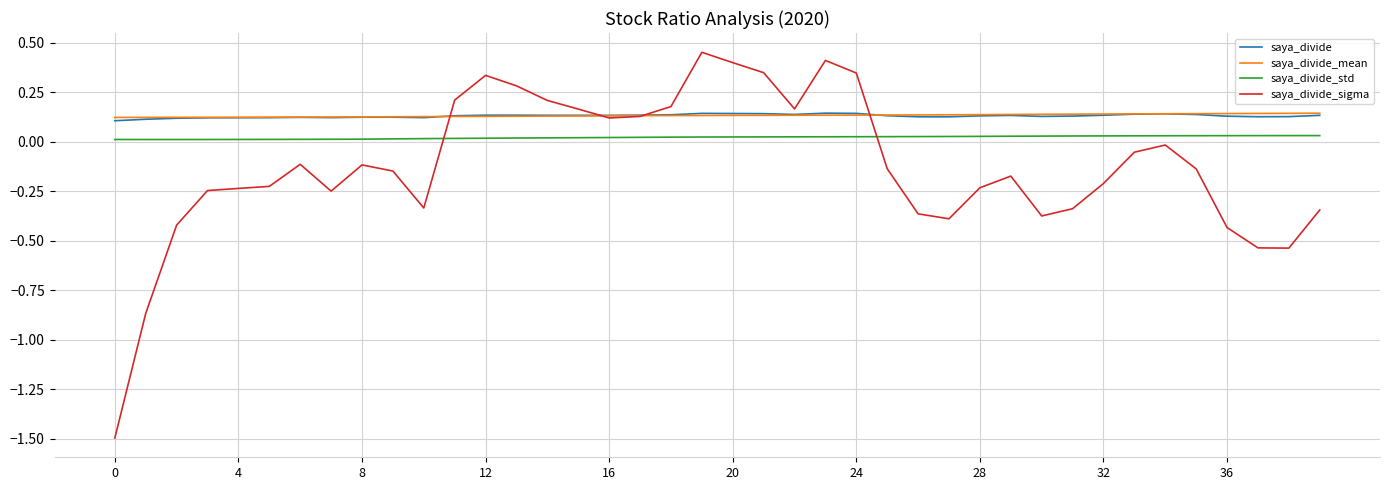

True or false: saya_divide_std and saya_divide intersect in this chart.

False